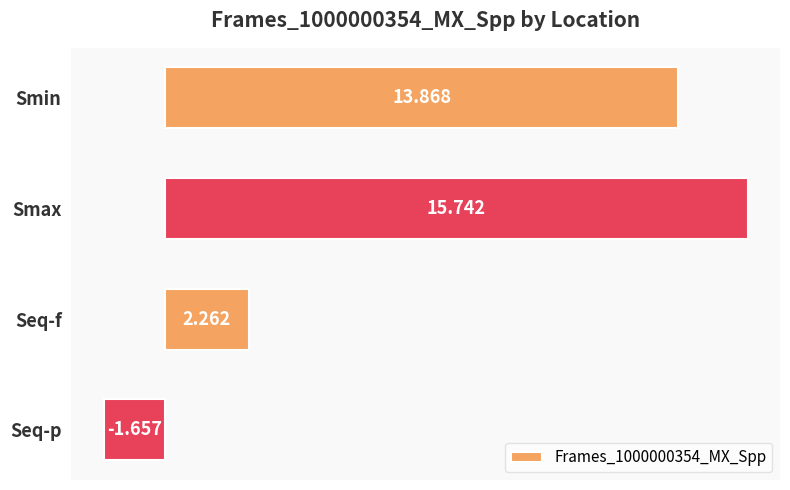

List the labels in order of value, smallest first.

Seq-p, Seq-f, Smin, Smax